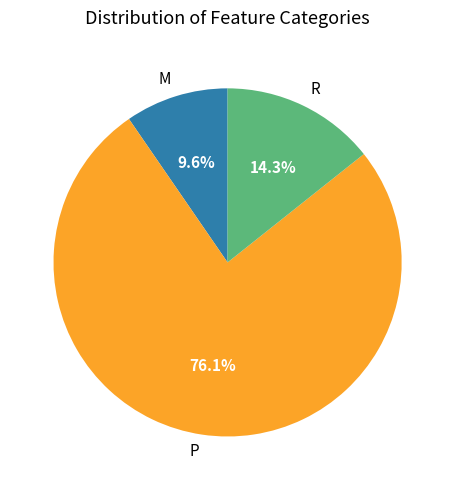

How many segments does this pie chart have?

3